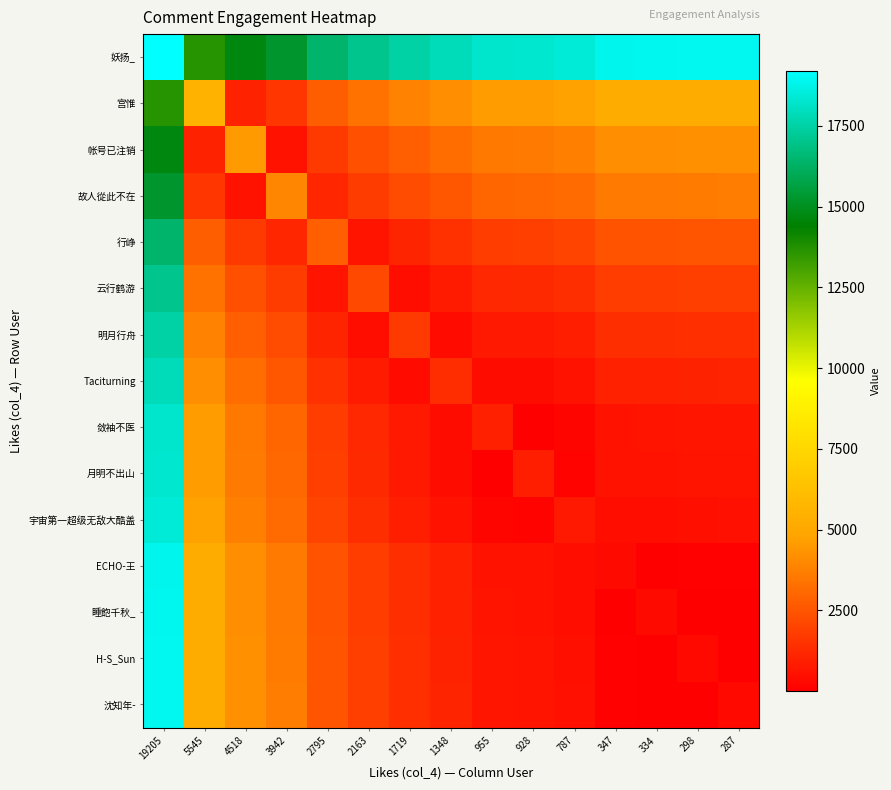

At which category is the sum across all series the highest?

19205